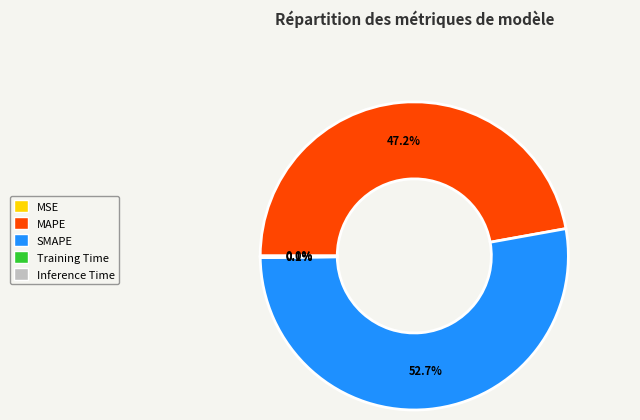

Is SMAPE the majority of the pie?

Yes